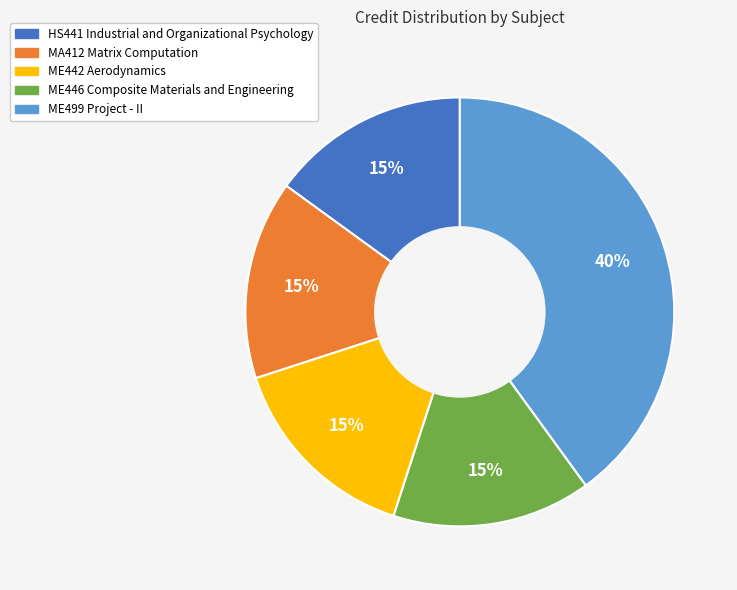

Combined, do MA412 Matrix Computation and HS441 Industrial and Organizational Psychology account for over 50%?

No